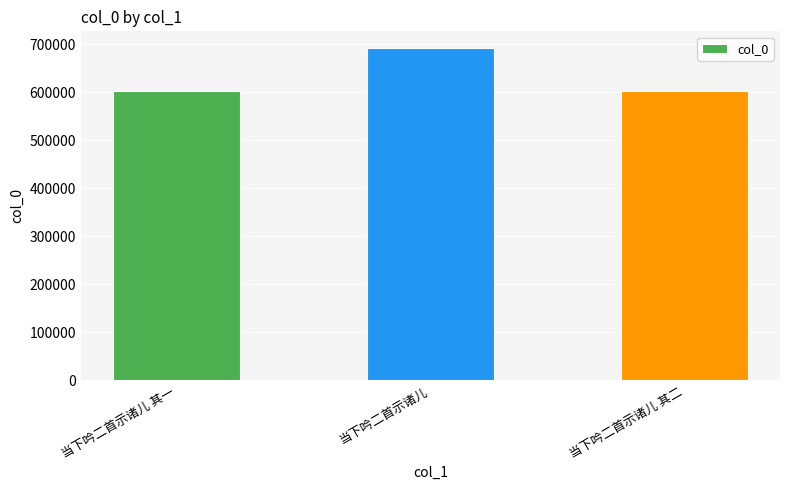

What is the average value?

633340